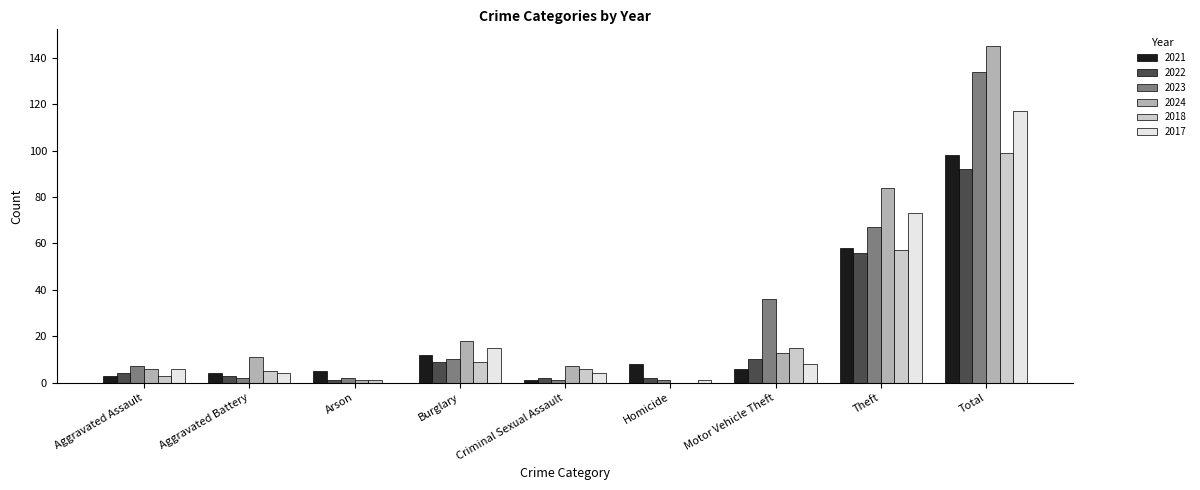

What are all the series names shown in the legend?

2021, 2022, 2023, 2024, 2018, 2017